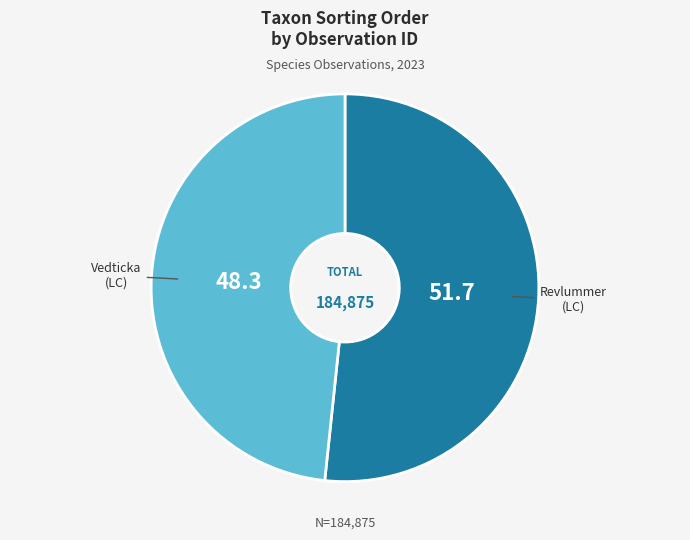

Combined, do Vedticka and Revlummer account for over 50%?

Yes